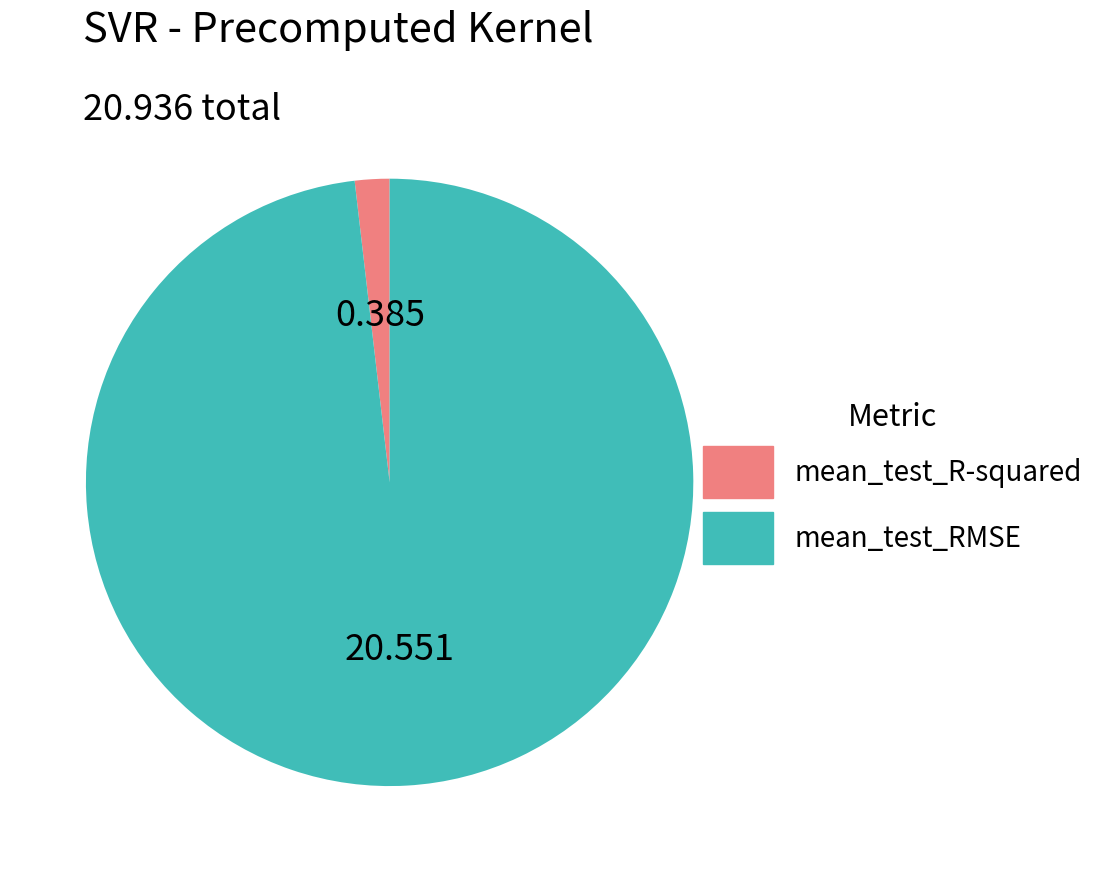

What is the smallest slice in the pie chart?

mean_test_R-squared